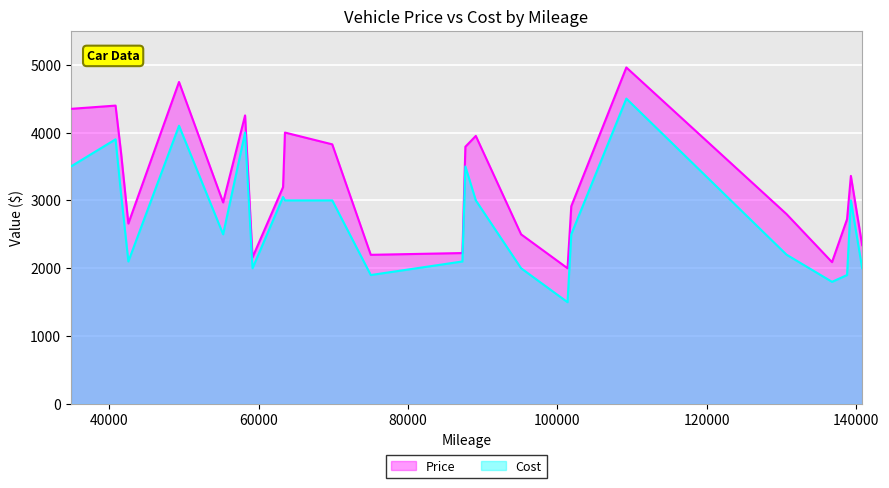

What is the sum of all Price values?

78108